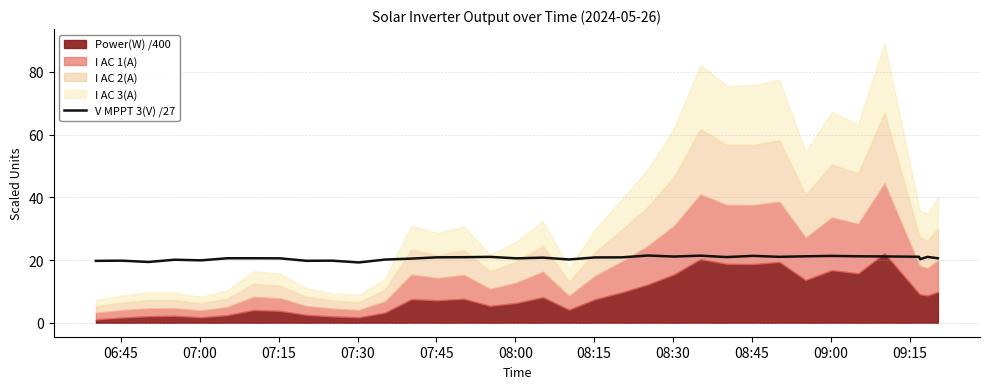

What is the minimum value for V MPPT 3(V) /27?

19.2